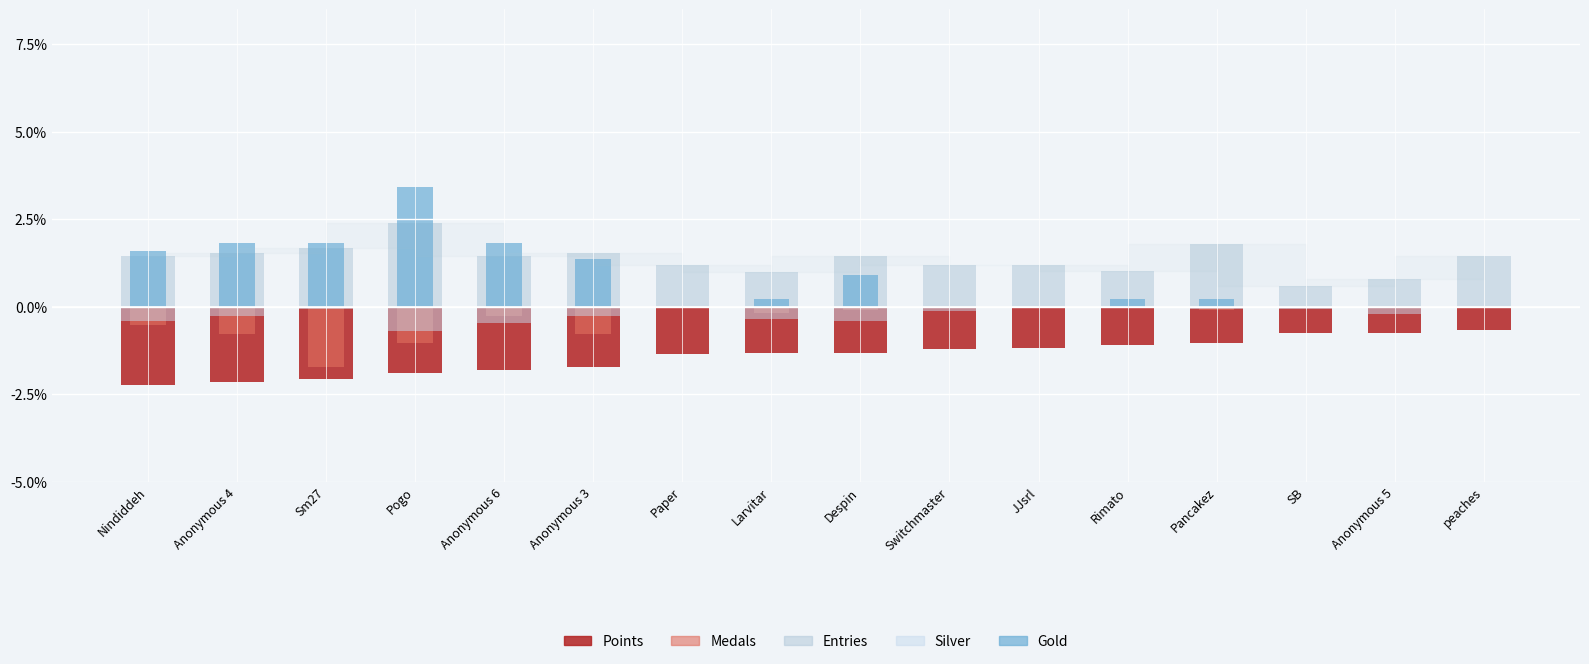

List the series in order of their peak value, lowest first.

Points, Medals, Silver, Entries, Gold